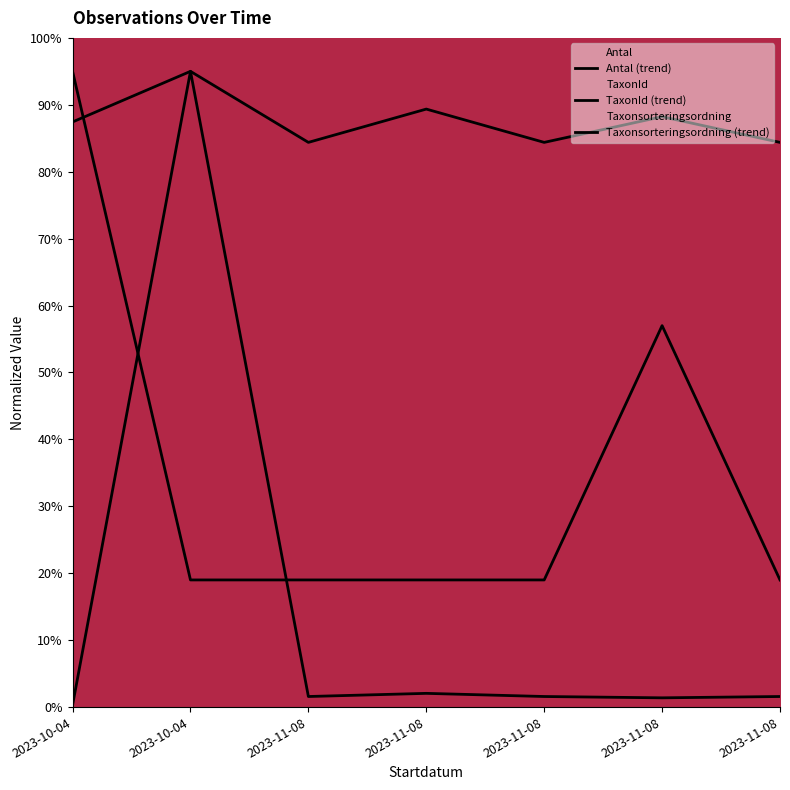

How many distinct data groups are displayed?

3